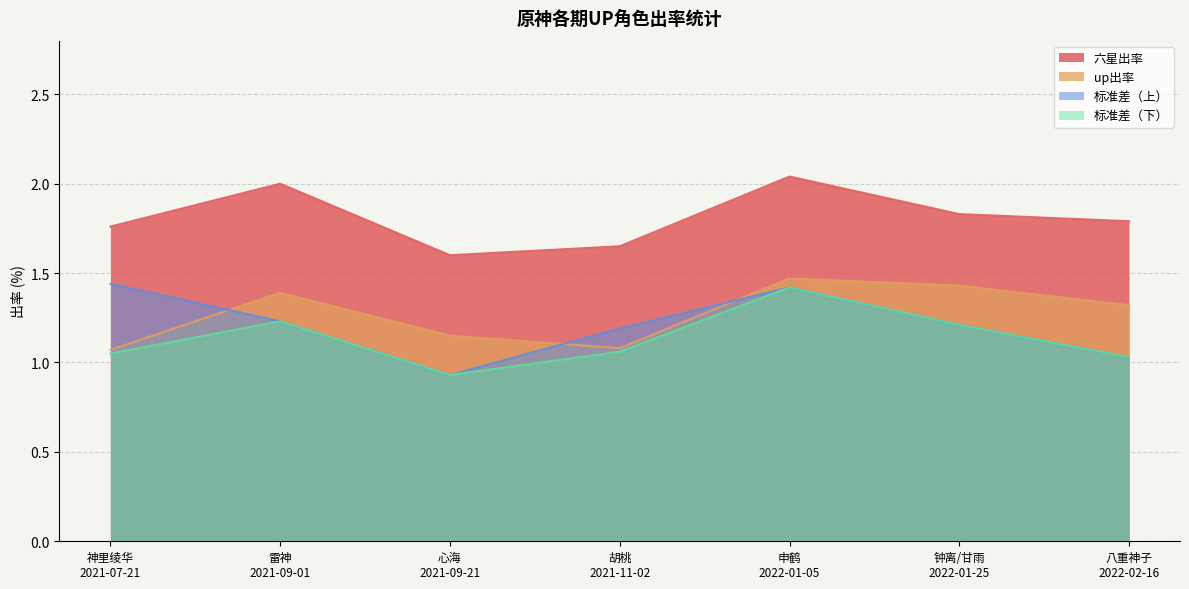

Reading right to left, what are all the values shown in this chart?

六星出率: 八重神子
2022-02-16=1.8	钟离/甘雨
2022-01-25=1.8	申鹤
2022-01-05=2.0	胡桃
2021-11-02=1.6	心海
2021-09-21=1.6	雷神
2021-09-01=2.0	神里绫华
2021-07-21=1.8
up出率: 八重神子
2022-02-16=1.3	钟离/甘雨
2022-01-25=1.4	申鹤
2022-01-05=1.5	胡桃
2021-11-02=1.1	心海
2021-09-21=1.1	雷神
2021-09-01=1.4	神里绫华
2021-07-21=1.1
标准差（上）: 八重神子
2022-02-16=1.0	钟离/甘雨
2022-01-25=1.2	申鹤
2022-01-05=1.4	胡桃
2021-11-02=1.2	心海
2021-09-21=0.9	雷神
2021-09-01=1.2	神里绫华
2021-07-21=1.4
标准差（下）: 八重神子
2022-02-16=1.0	钟离/甘雨
2022-01-25=1.2	申鹤
2022-01-05=1.4	胡桃
2021-11-02=1.1	心海
2021-09-21=0.9	雷神
2021-09-01=1.2	神里绫华
2021-07-21=1.1